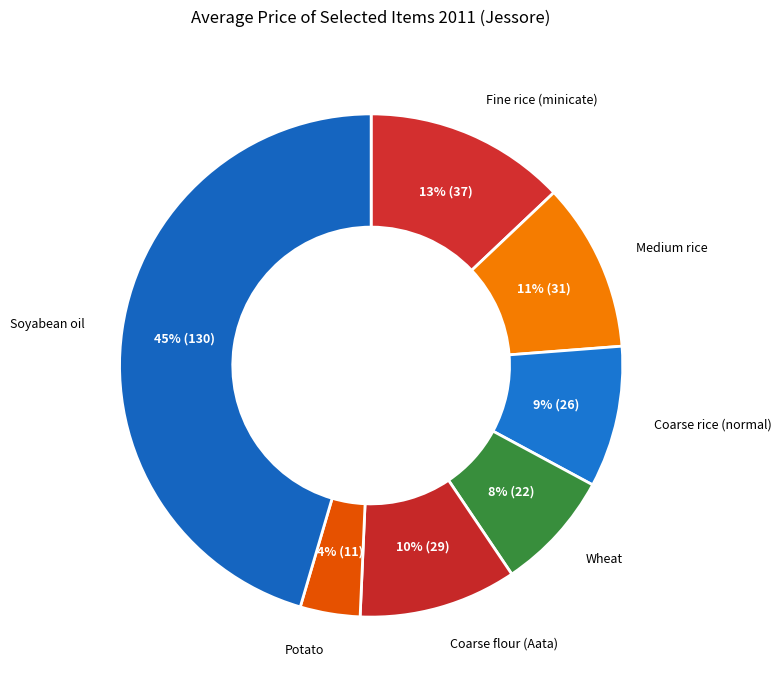

Rank the categories by value from lowest to highest.

Potato, Wheat, Coarse rice (normal), Coarse flour (Aata), Medium rice, Fine rice (minicate), Soyabean oil